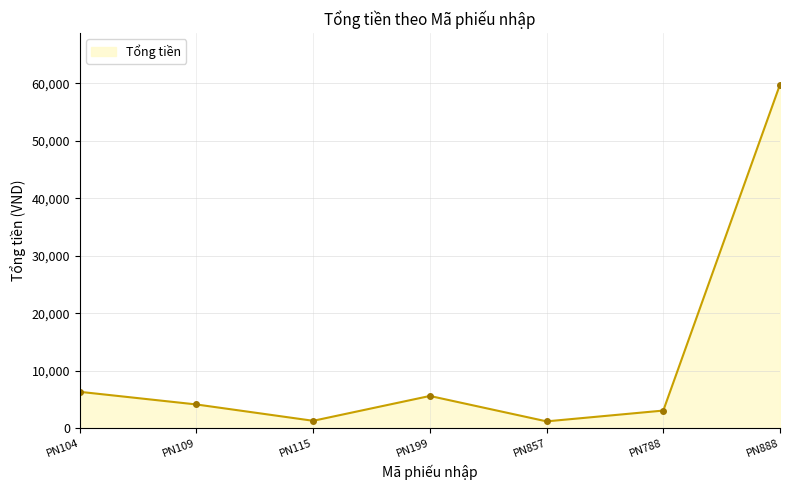

Approximately how many times larger is the value at PN788 compared to PN109?

0.7